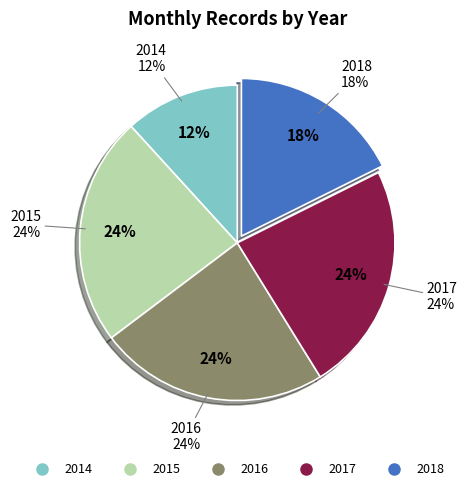

What is the smallest slice in the pie chart?

2014